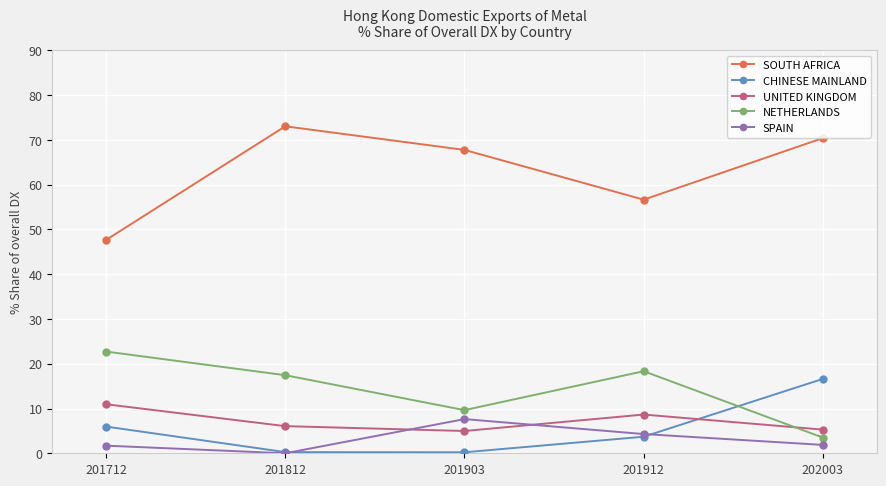

What is the difference between the second highest and second lowest values in the SOUTH AFRICA series?

13.8